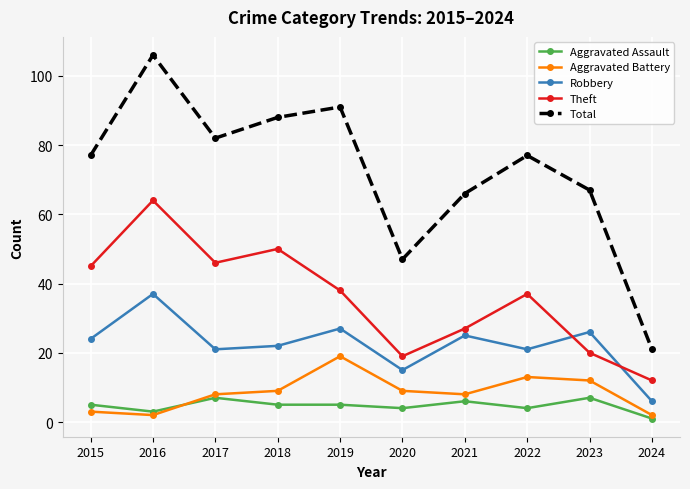

At which label does Theft reach its peak?

2016